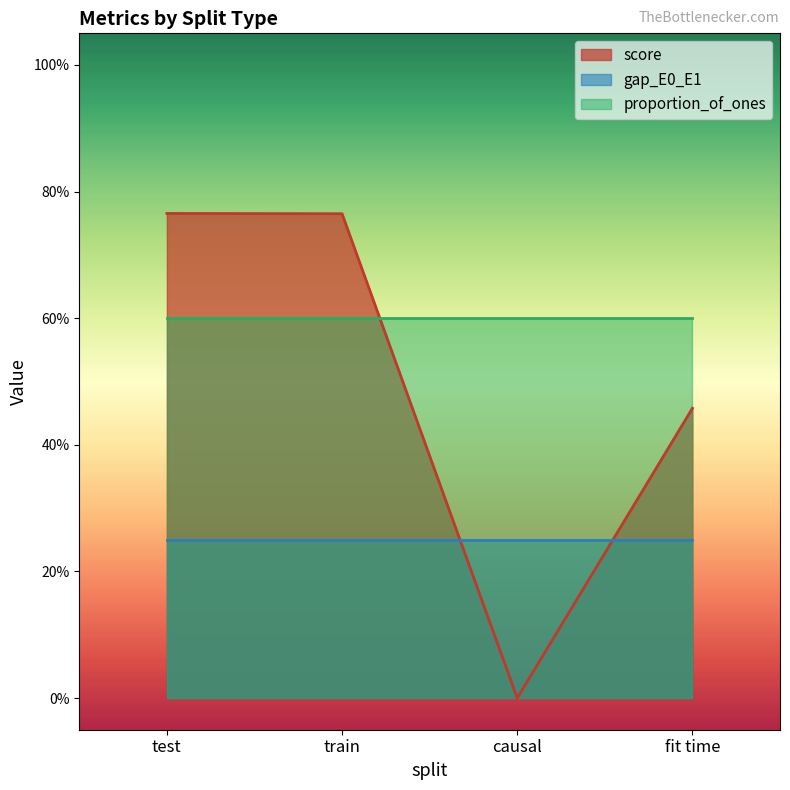

Count the number of data series in this chart.

3